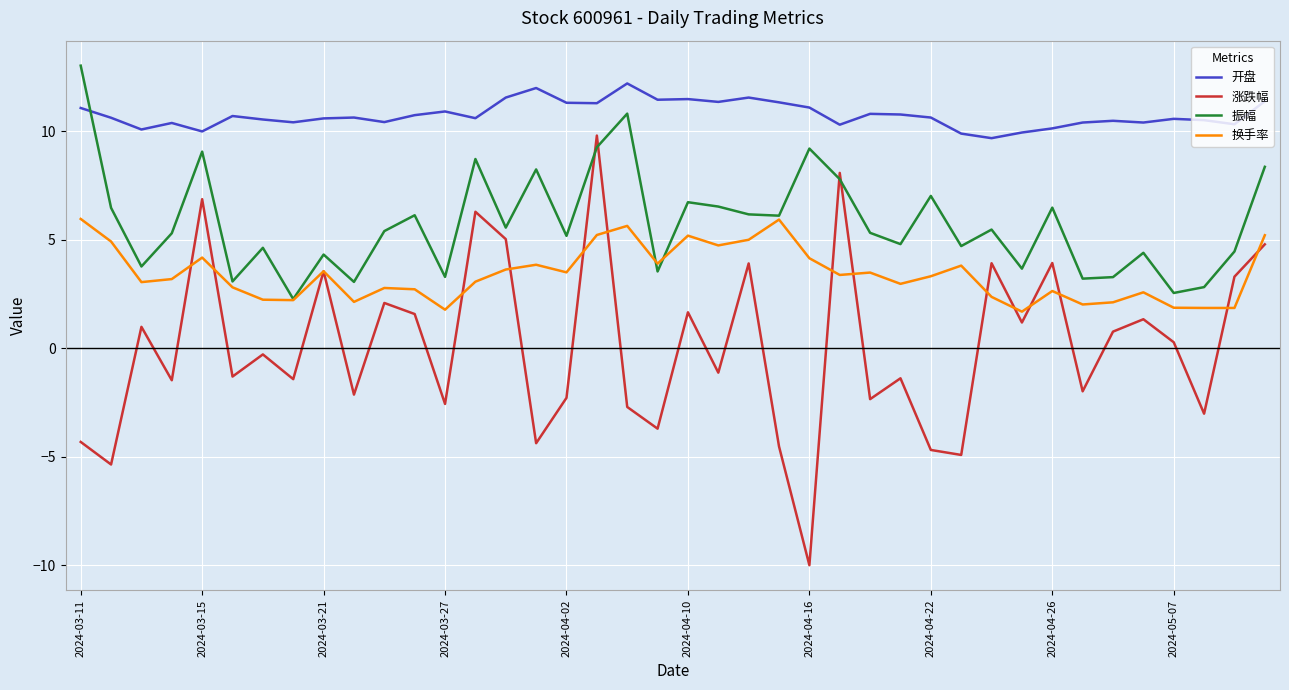

What is the difference between the maximum and minimum values in the 换手率 series?

4.3